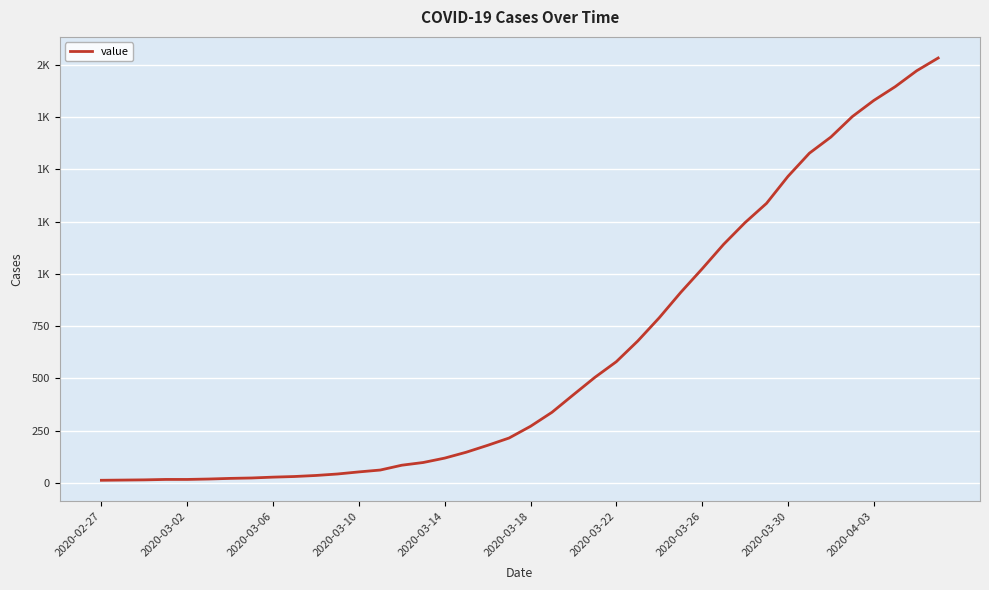

Is this an area chart (filled region under the line)?

No